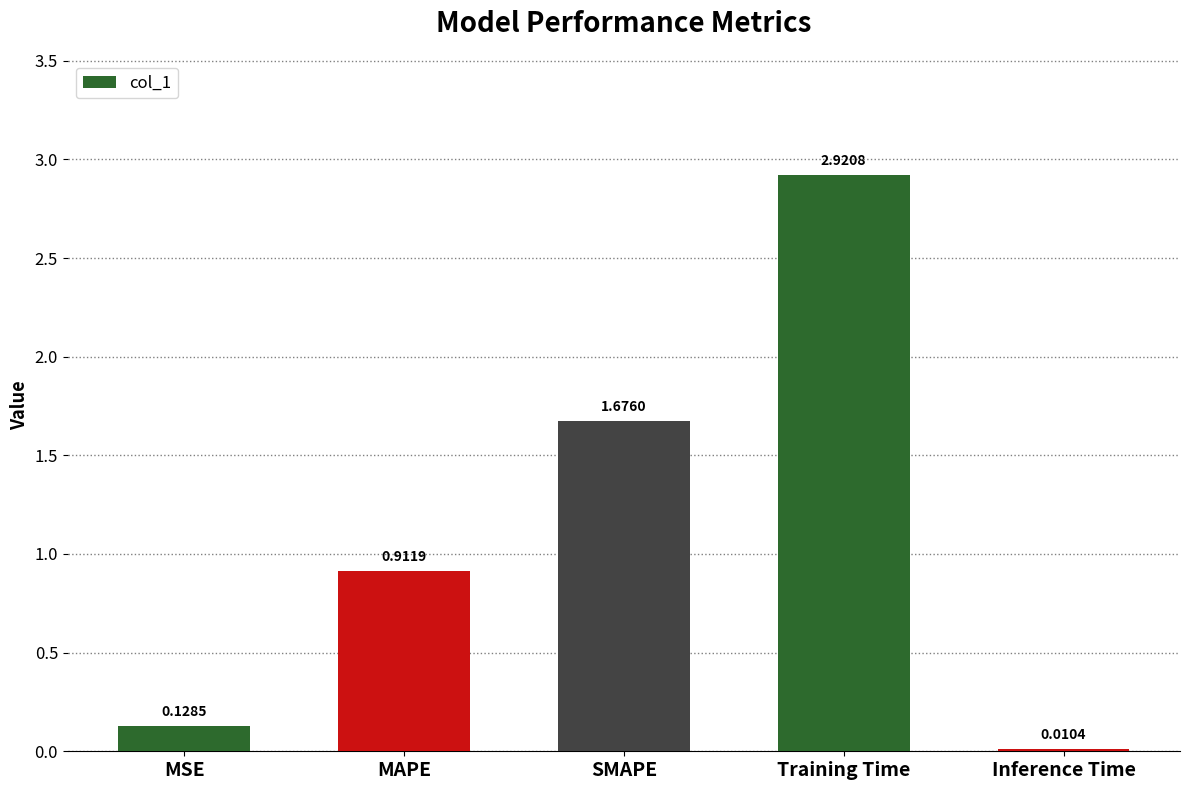

Where is the data nearest to the value 1?

MAPE